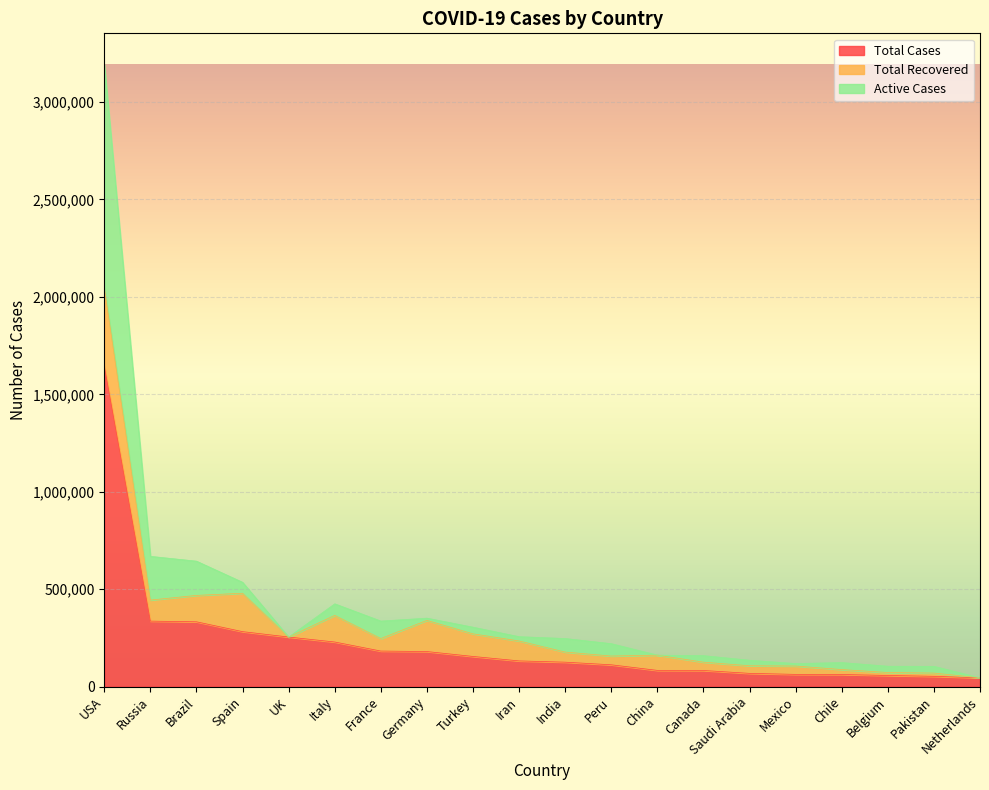

What is the difference between the Total Cases values at Iran and Peru?

19954